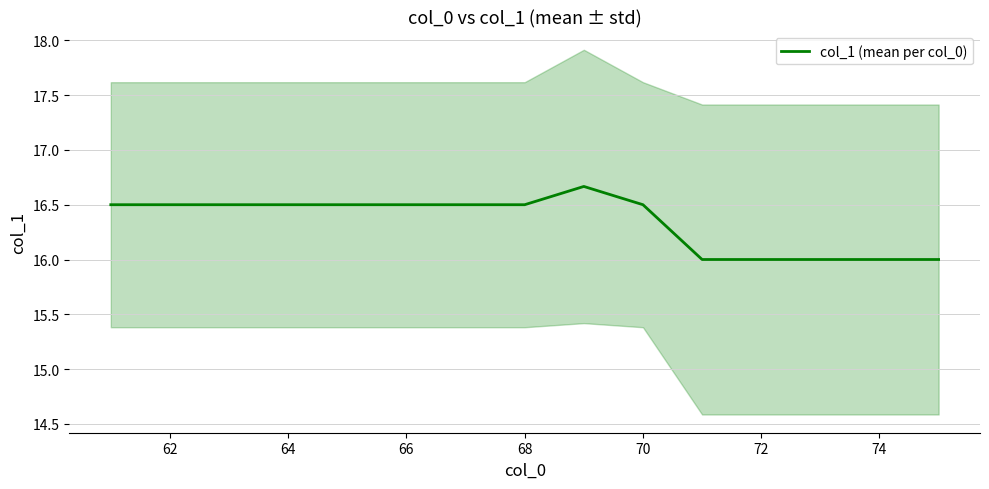

What is the highest value of the col_1 (mean per col_0) series?

16.7